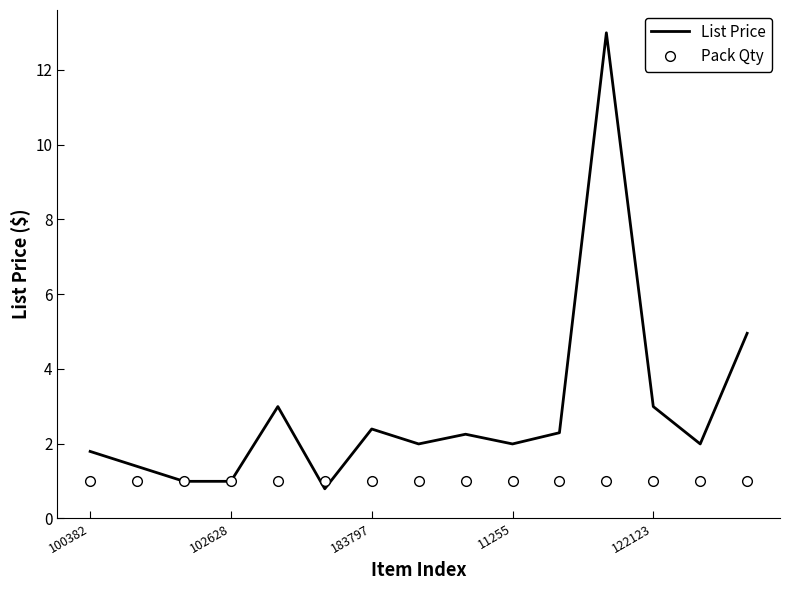

What is the maximum value shown in the chart?

13.0